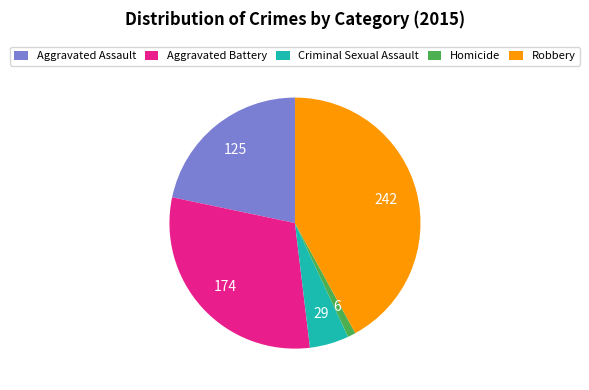

Is it true that Aggravated Assault is 35% of the pie?

False